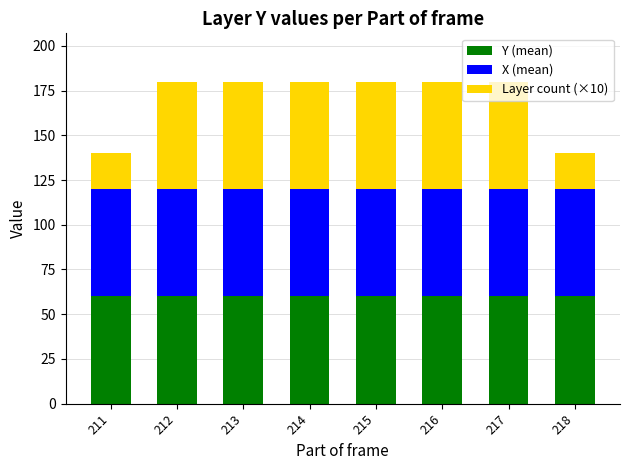

What is the highest value of the Y (mean) series?

60